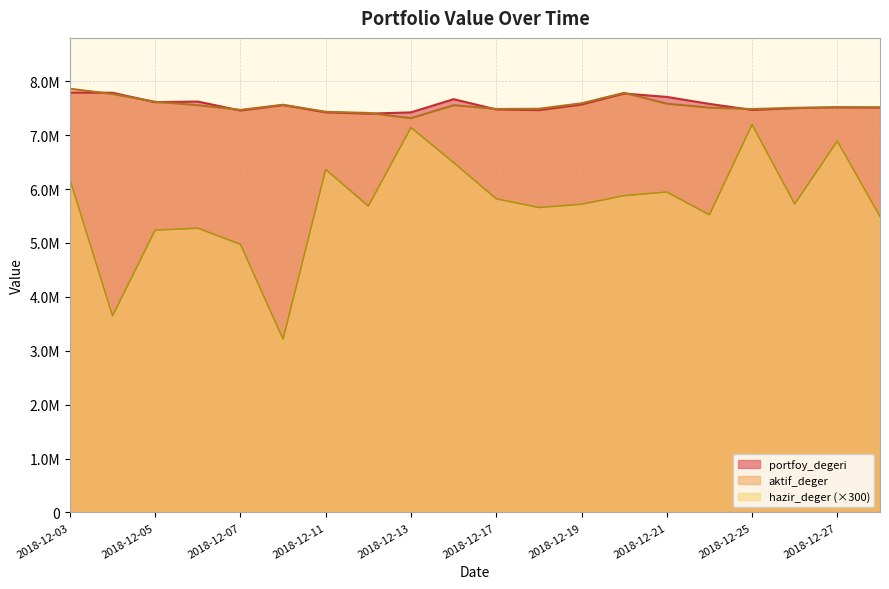

Between which two adjacent categories do aktif_deger and portfoy_degeri first intersect?

2018-12-03 and 2018-12-04